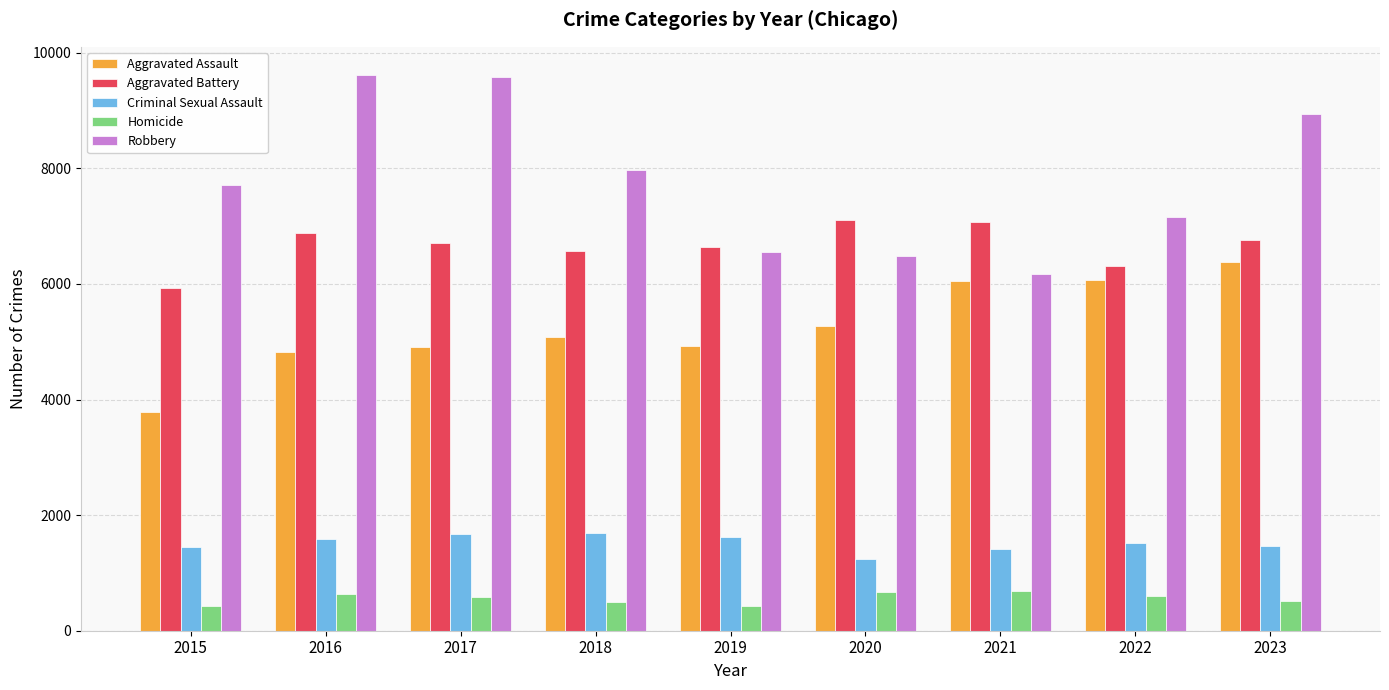

What is the average value of the Criminal Sexual Assault series?

1517